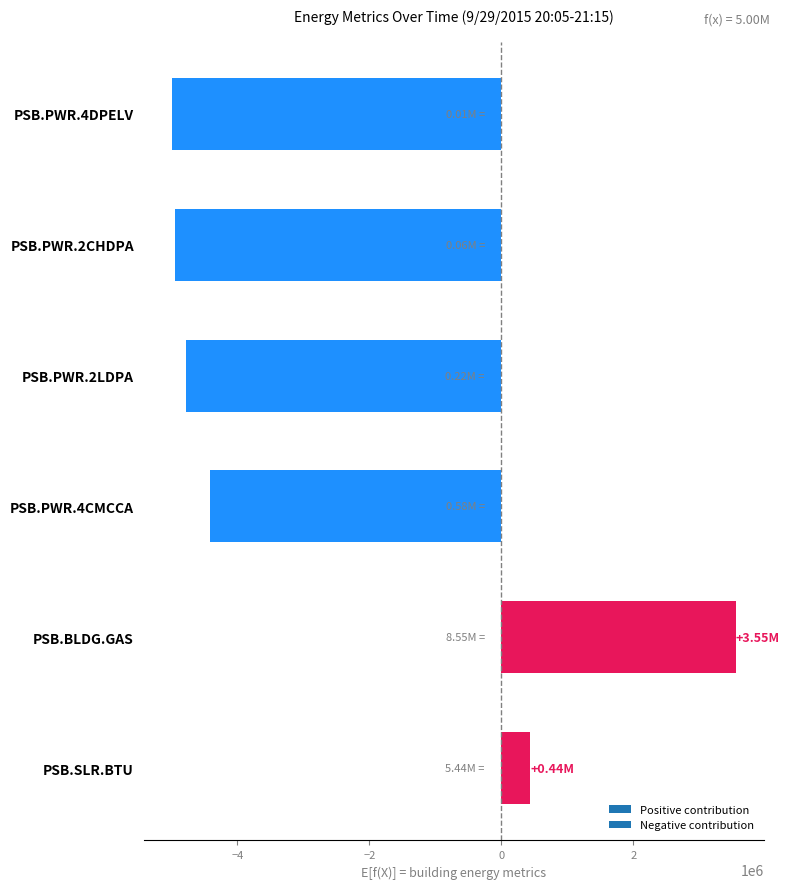

How many bars are there in total?

6